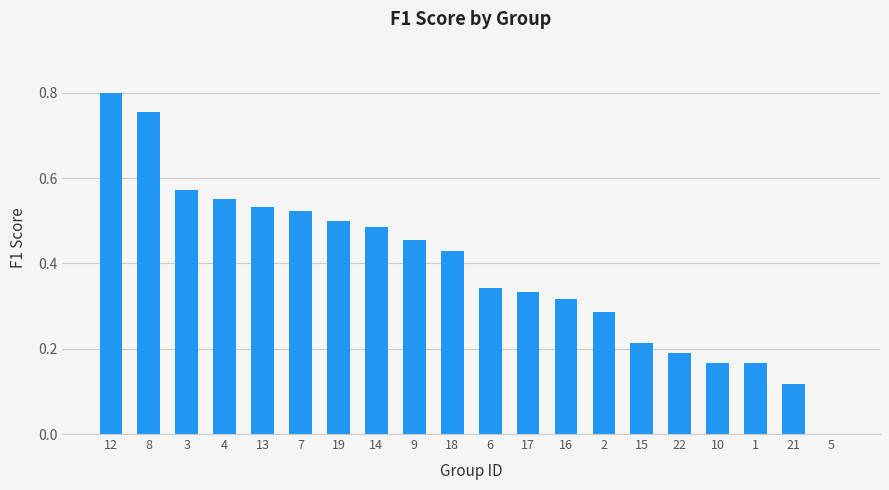

True or false: the data shows 0.1 at 1.

False